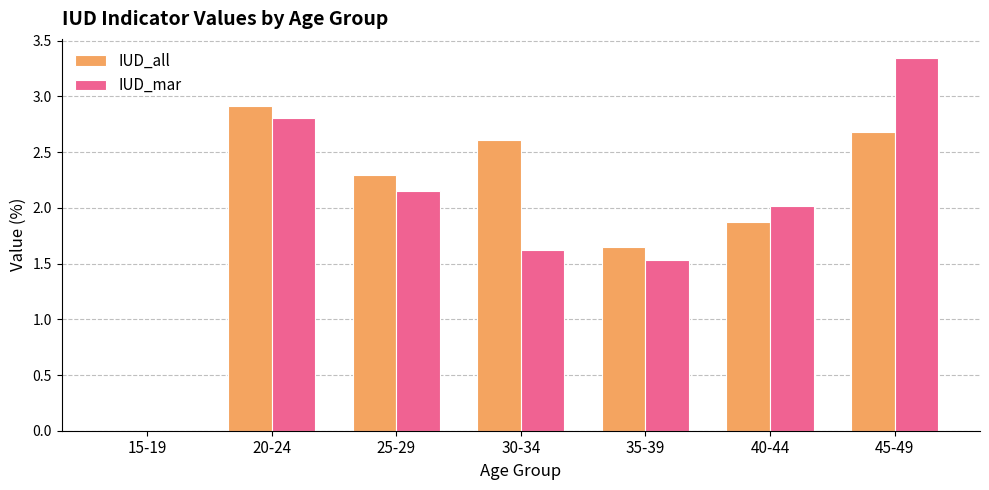

True or false: IUD_all has a value of 1.6 at 35-39.

True